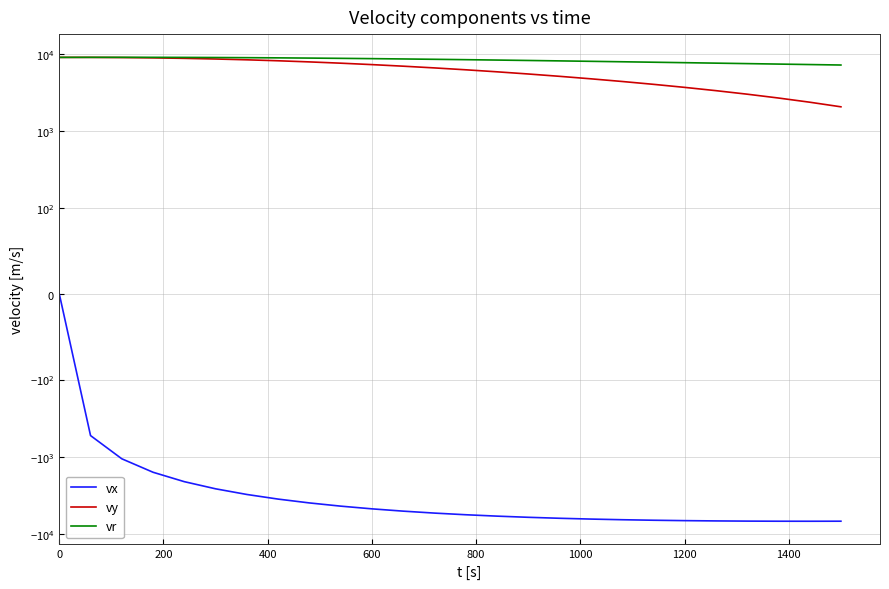

What is the value of the vy point at the 24th from the left?

2676.3